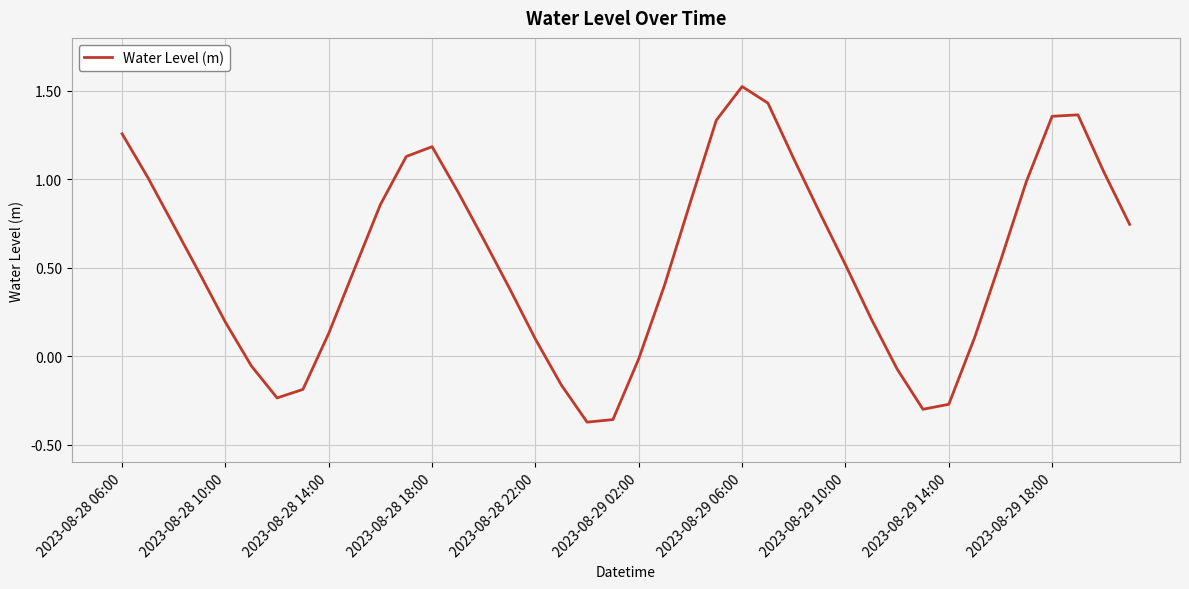

What is the difference between the maximum and minimum values?

1.9